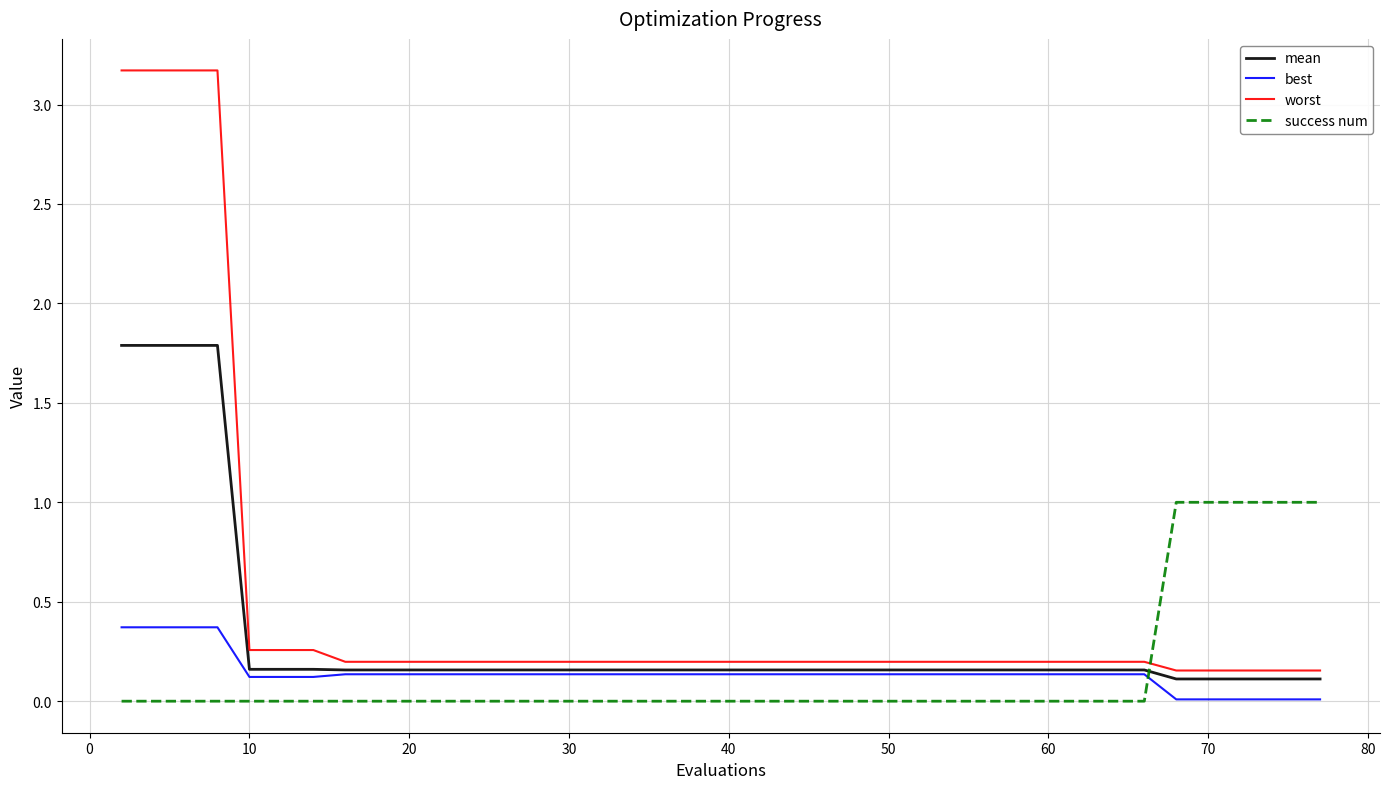

Which series has the largest total across all categories?

worst